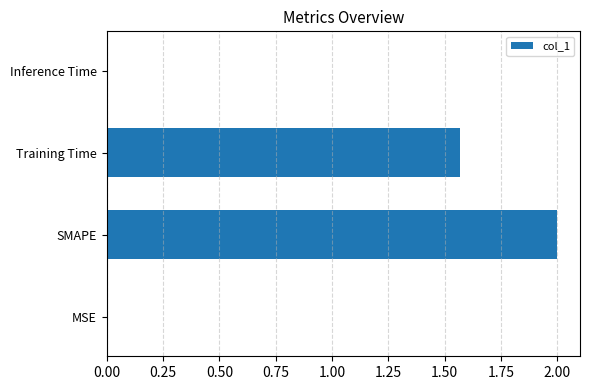

What is the maximum value shown in the chart?

2.0